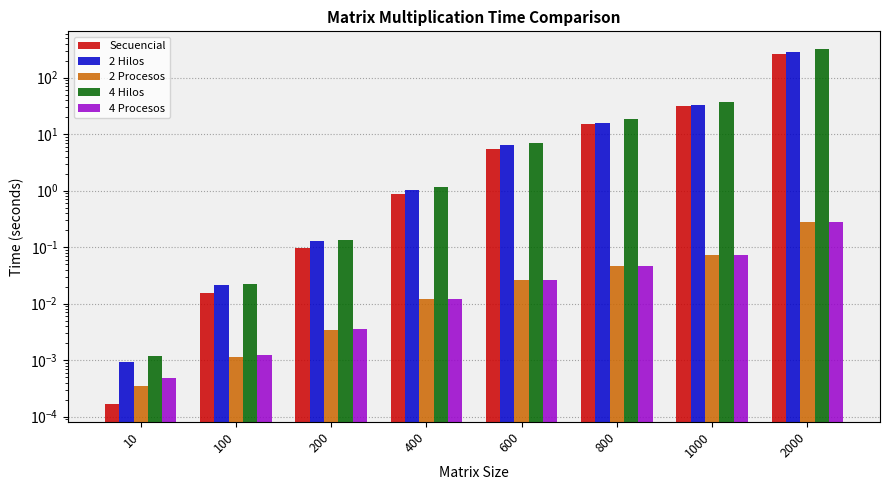

Is the value of 4 Procesos at 800 greater than the value of 2 Hilos at 2000?

No